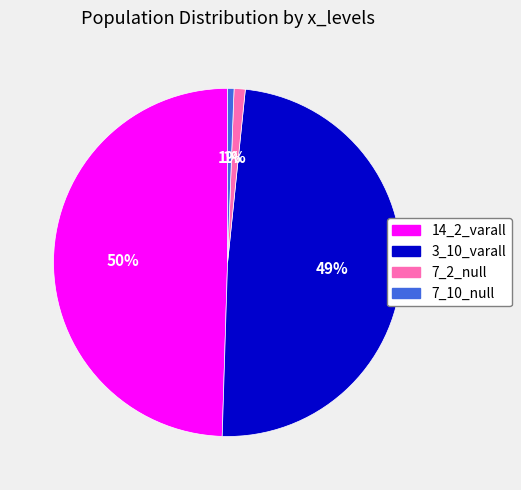

To the nearest percent, what is the combined percentage of 3_10_varall and 14_2_varall?

98%